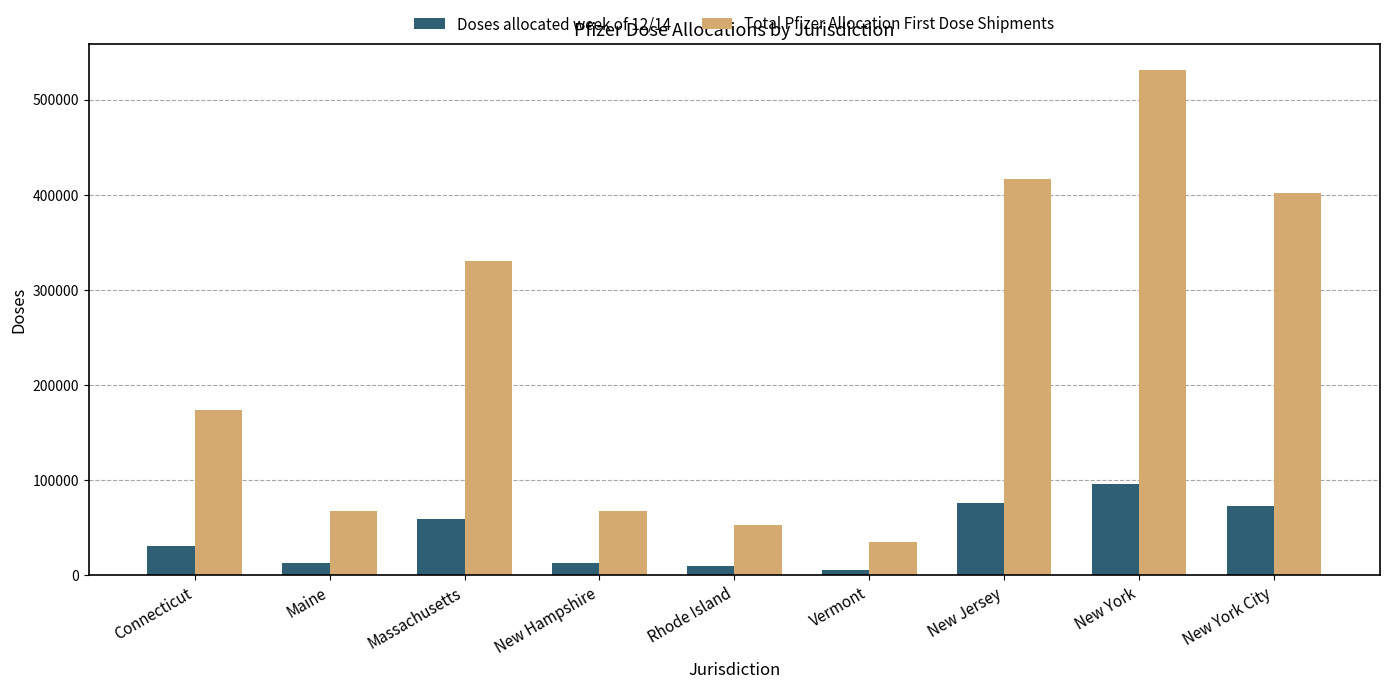

What position from the left is New York?

8